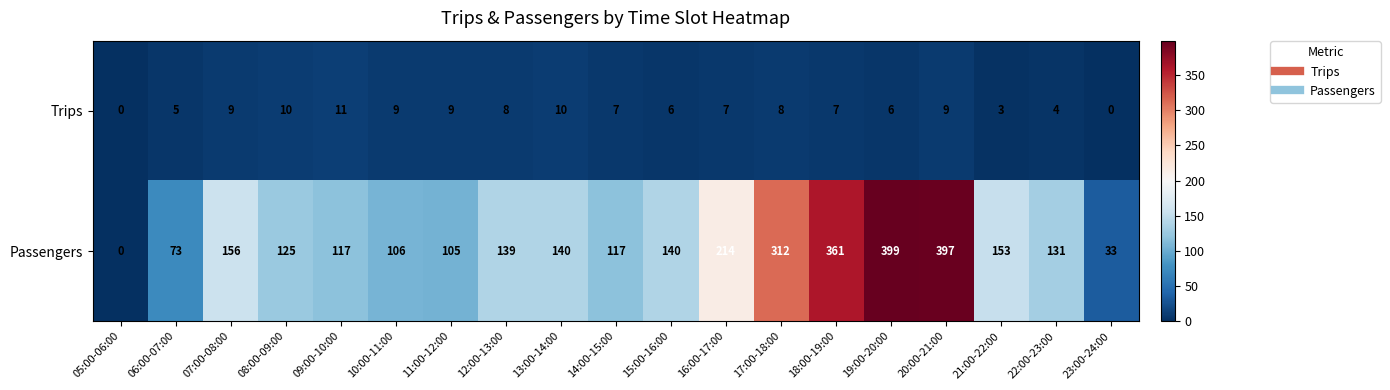

What is the total value across all series at 09:00-10:00?

128